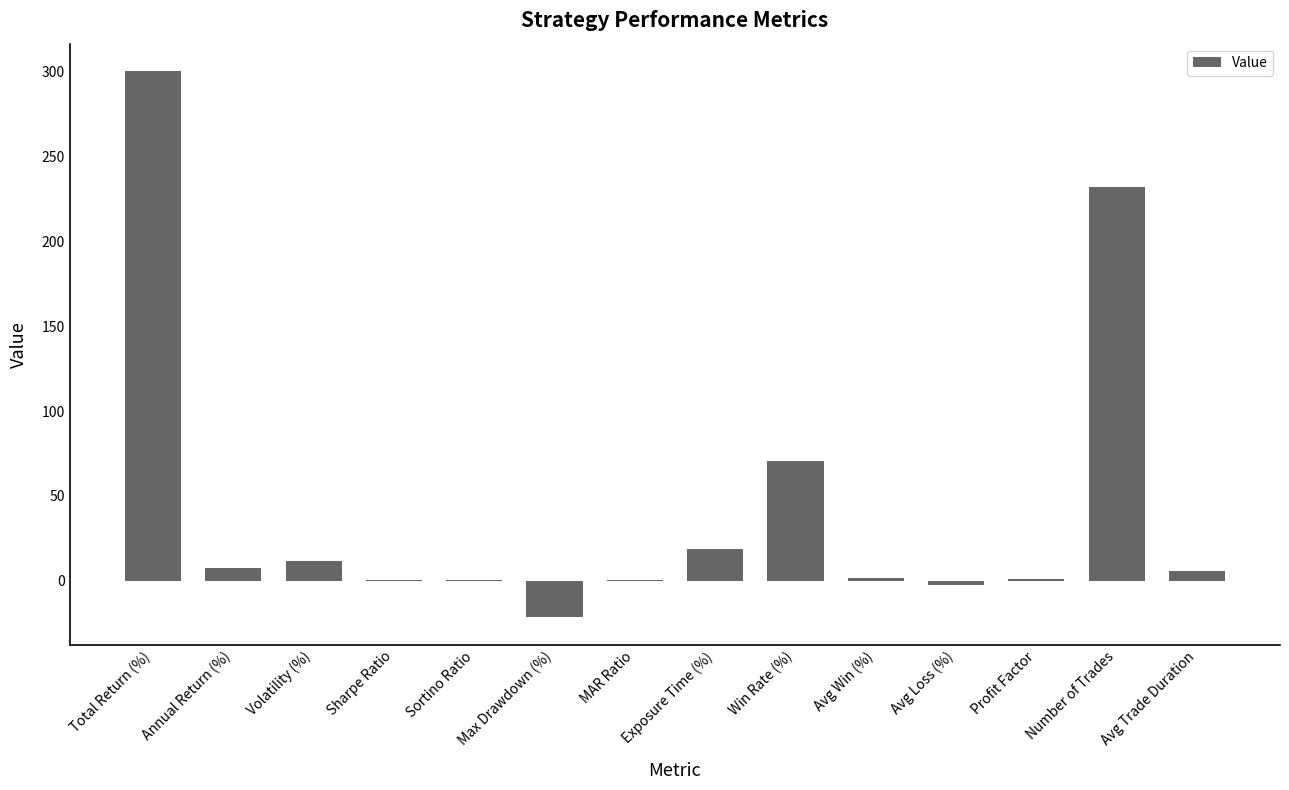

True or false: the data shows 18.5 at Exposure Time (%).

True